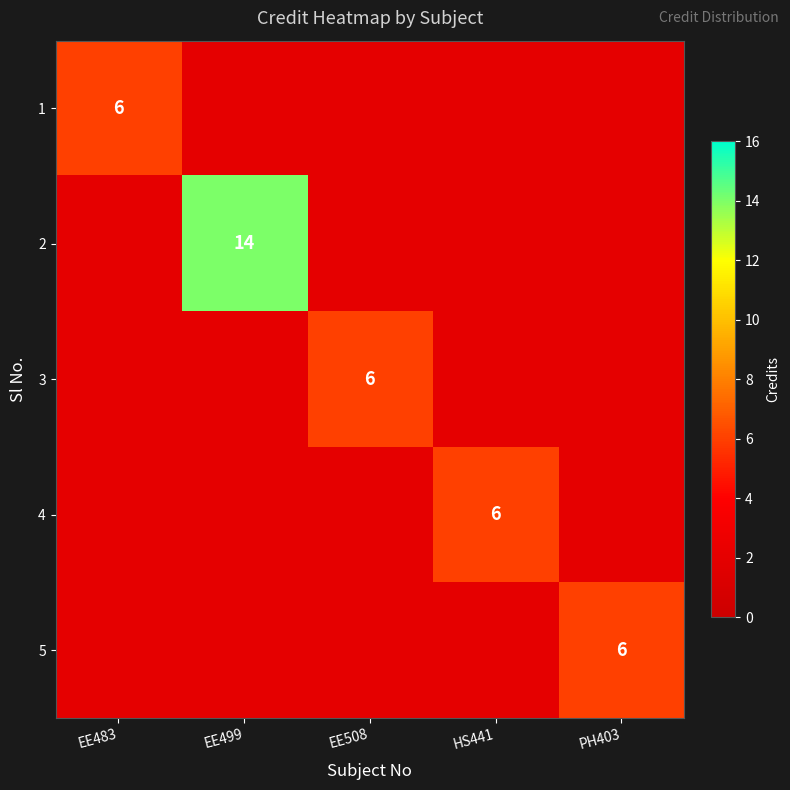

Is the value of 1 at HS441 greater than the value of 3 at EE499?

No